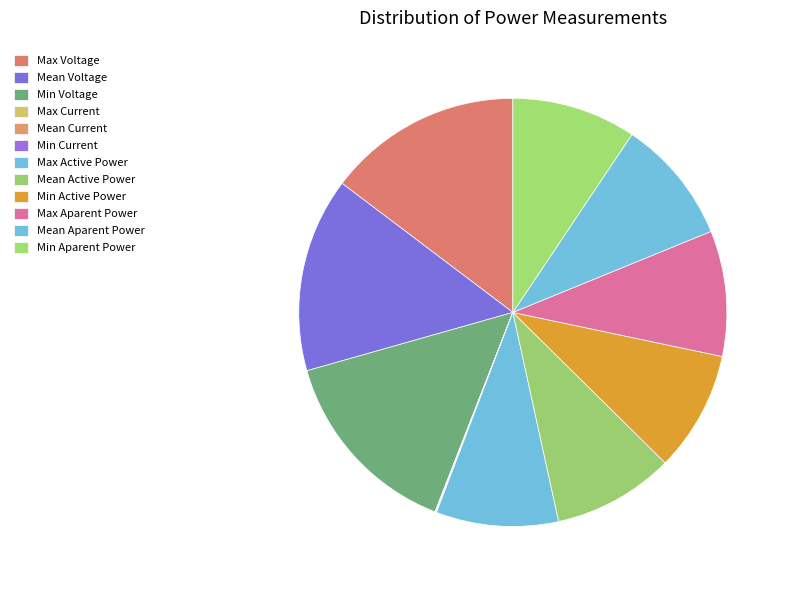

The Max Voltage slice represents 24% of the pie. True or false?

False